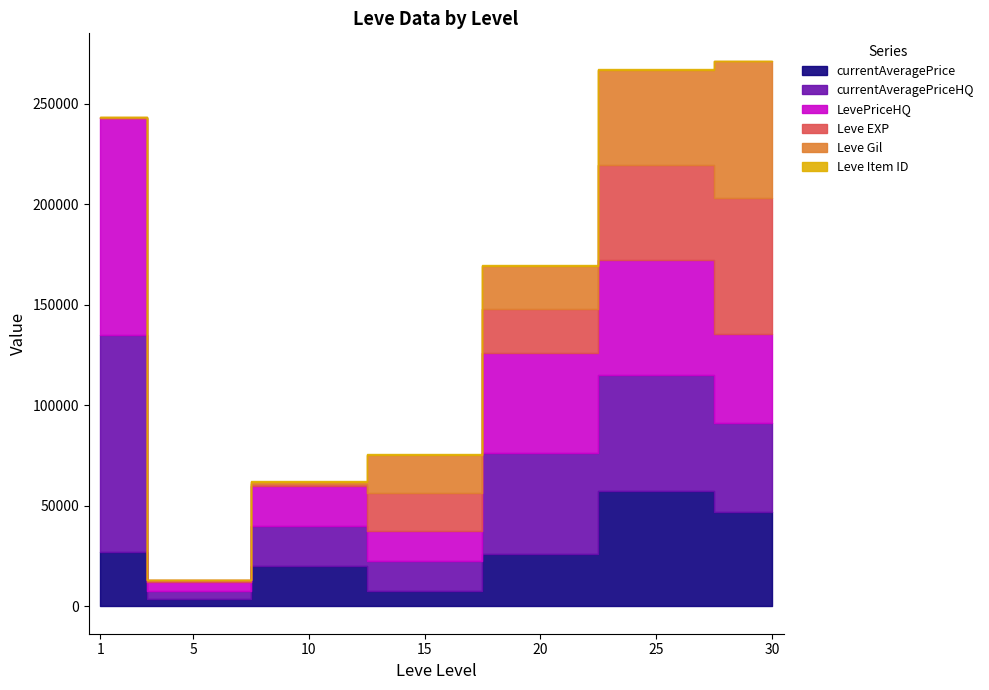

True or false: LevePriceHQ and Leve Gil cross at least once.

True